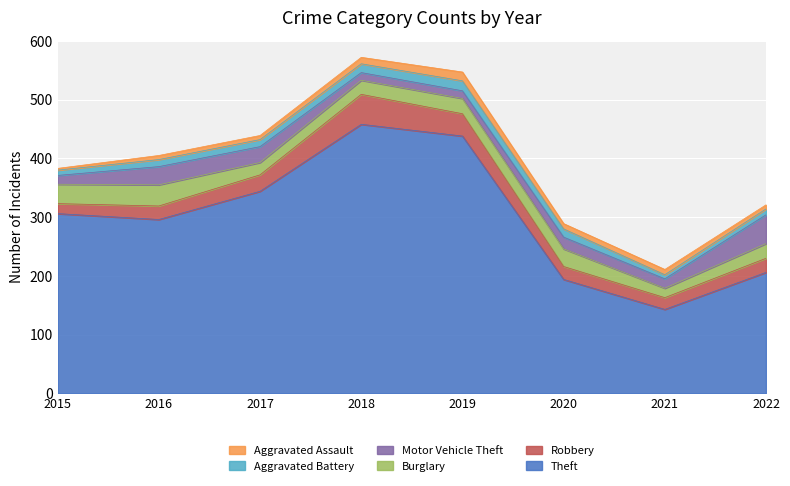

What is the difference between the maximum and minimum values in the Aggravated Assault series?

12